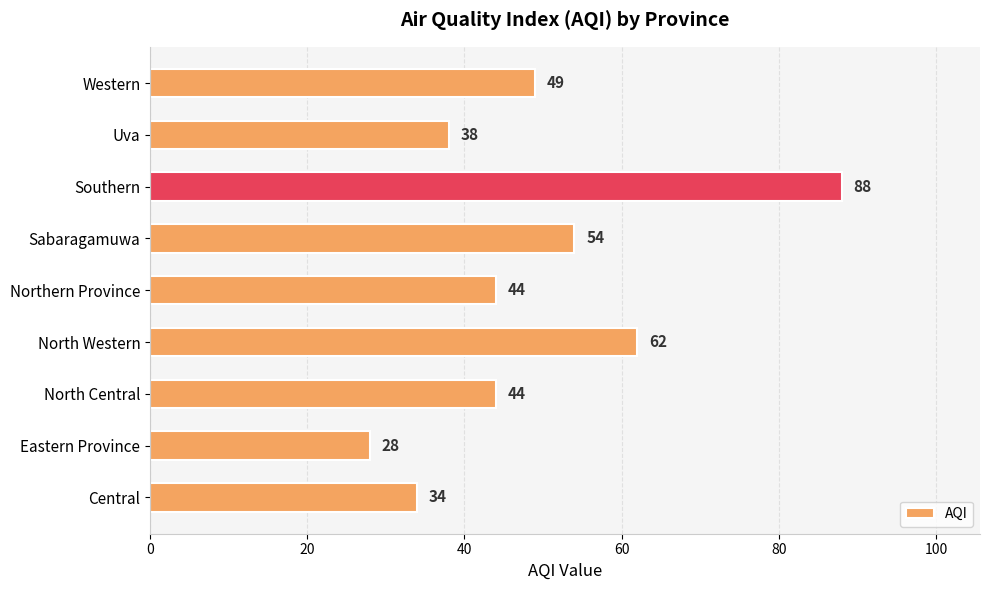

What is the difference between the maximum and minimum values?

60